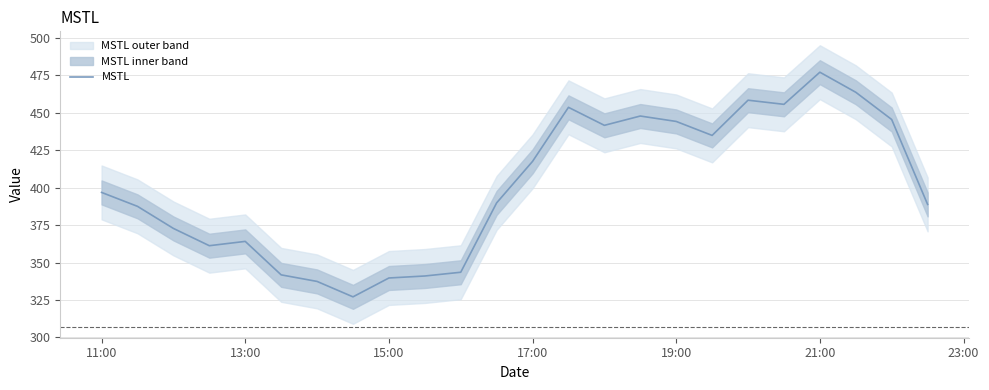

Where is MSTL nearest to the value 402?

11:00